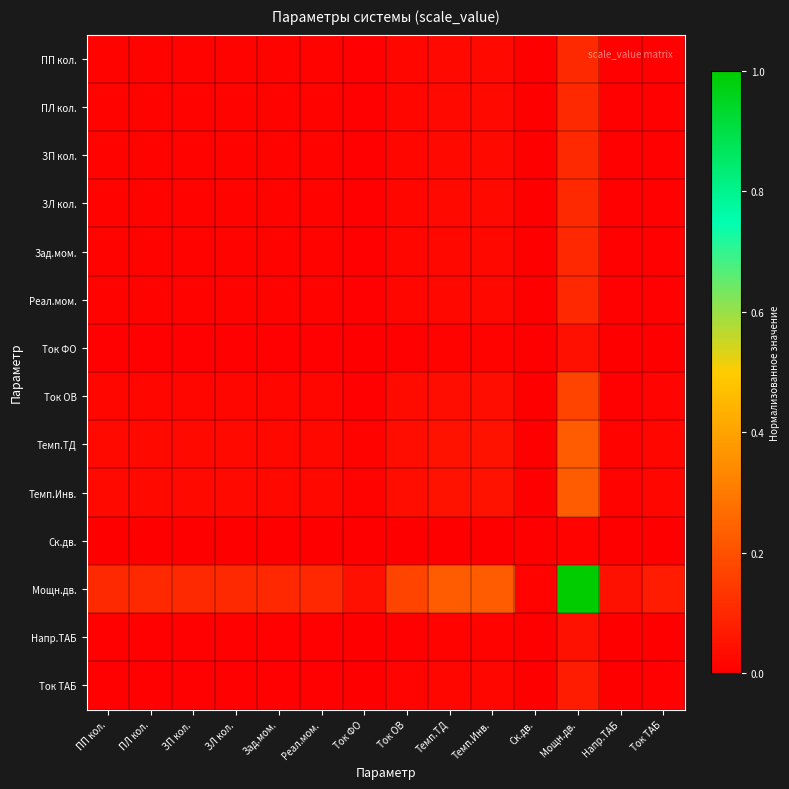

How many data points does each series have?

14